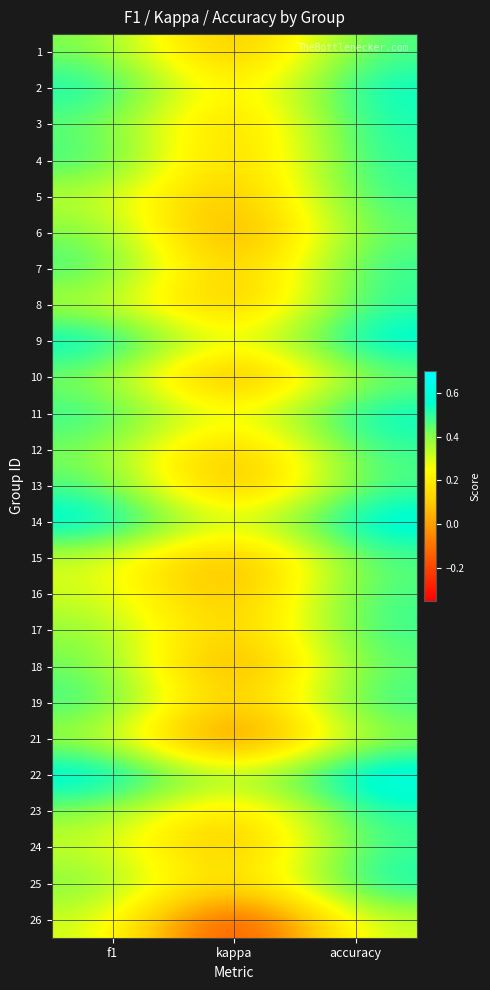

At how many categories does at least one series exceed 0?

3